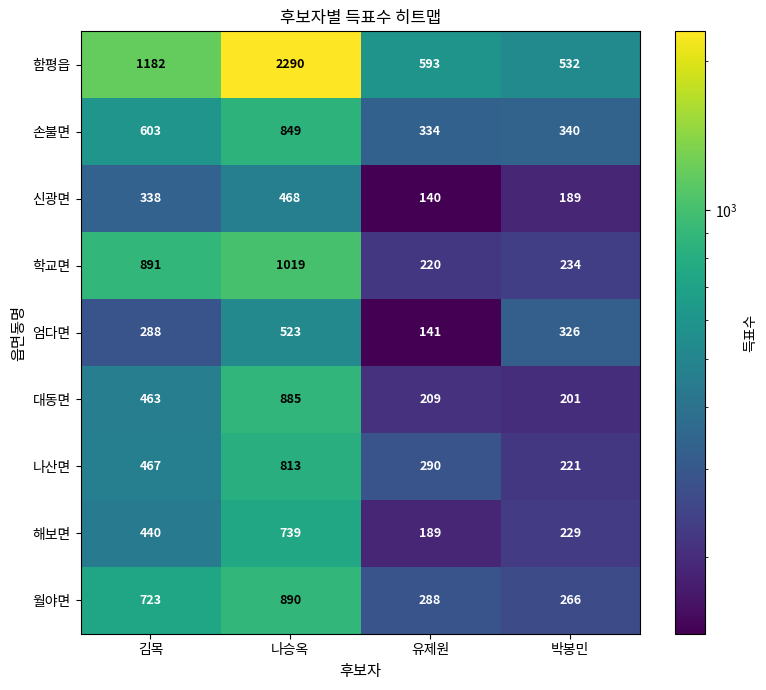

Which series has the widest spread of values?

함평읍